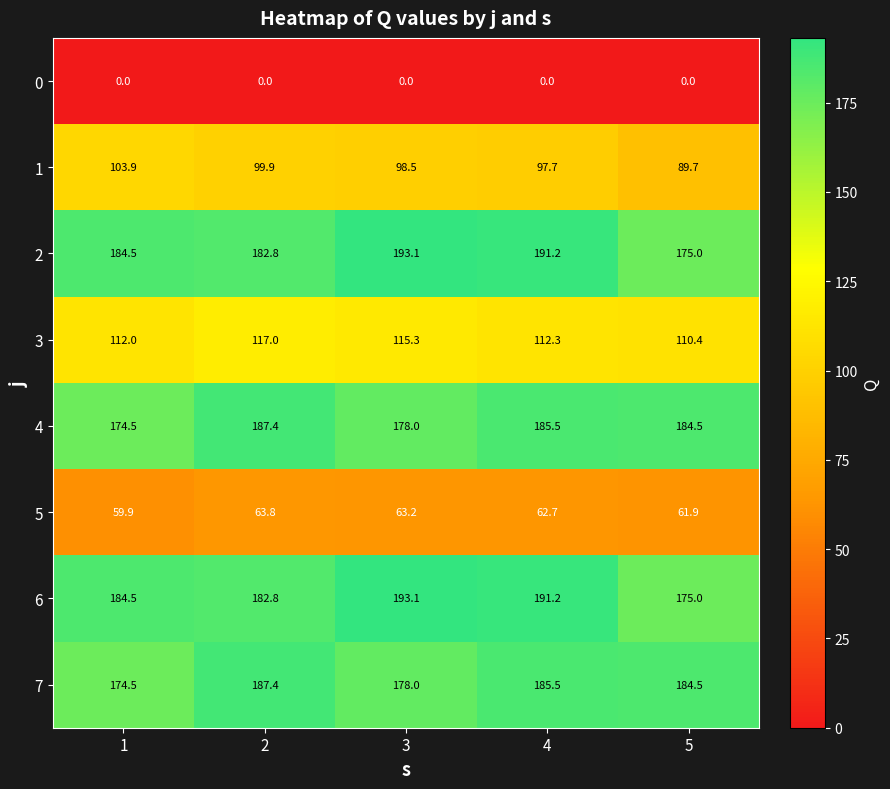

At which label is 1 closest to 96?

4